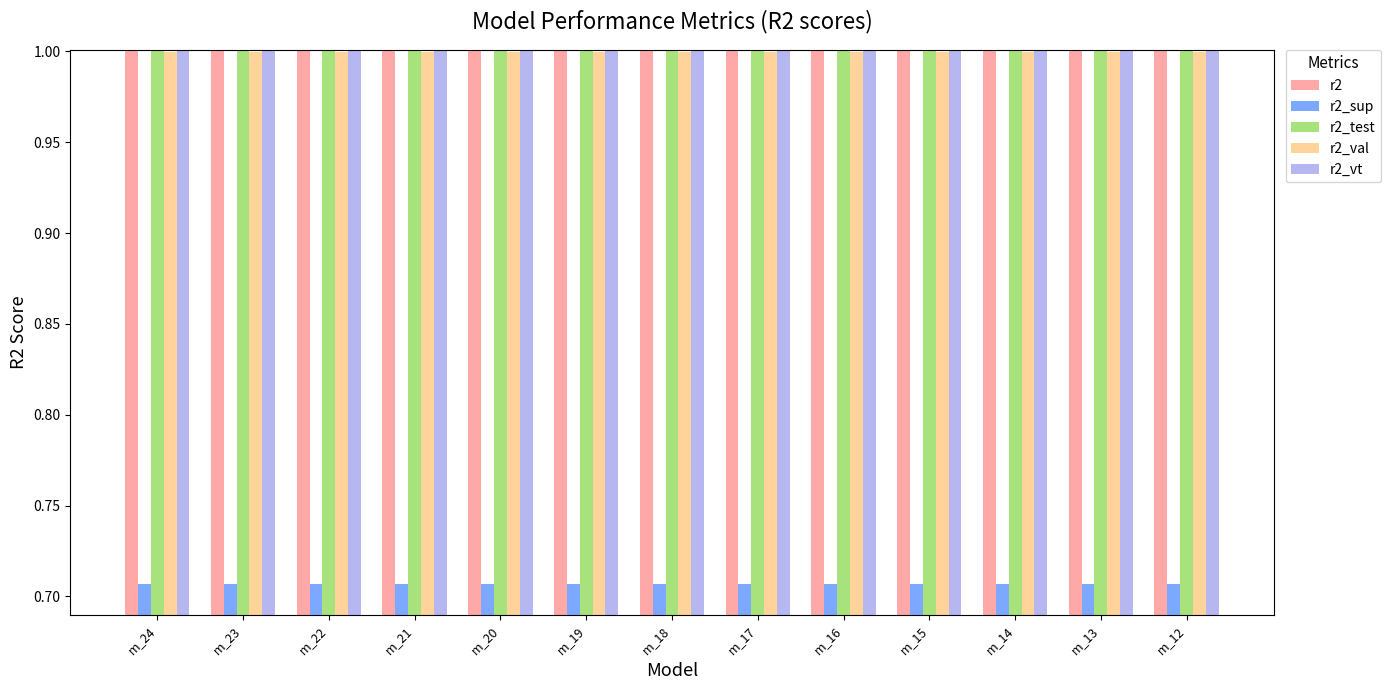

What is the spread (max minus min) of values at m_17?

0.3